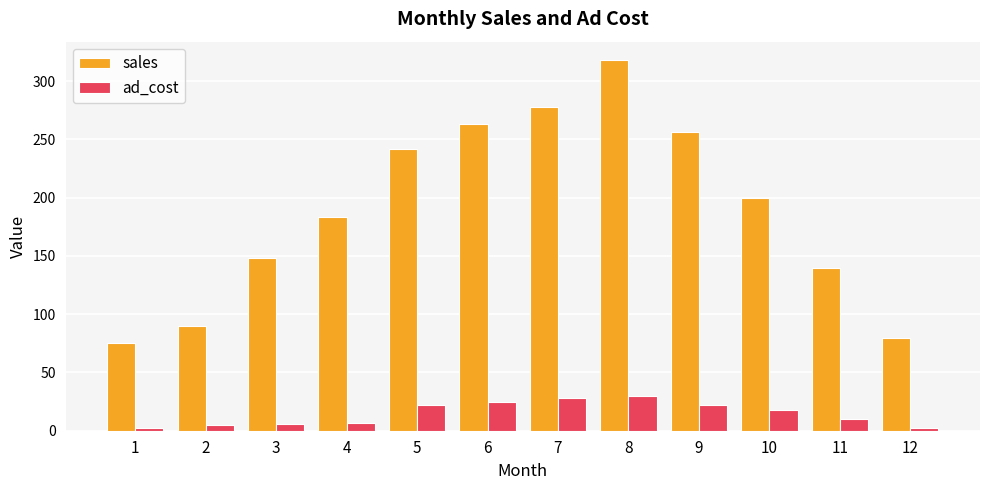

Which series has the widest spread of values?

sales